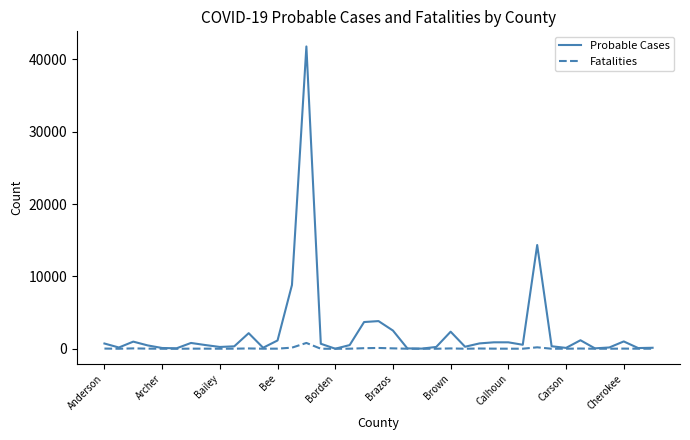

What is the maximum value shown in the chart?

41788